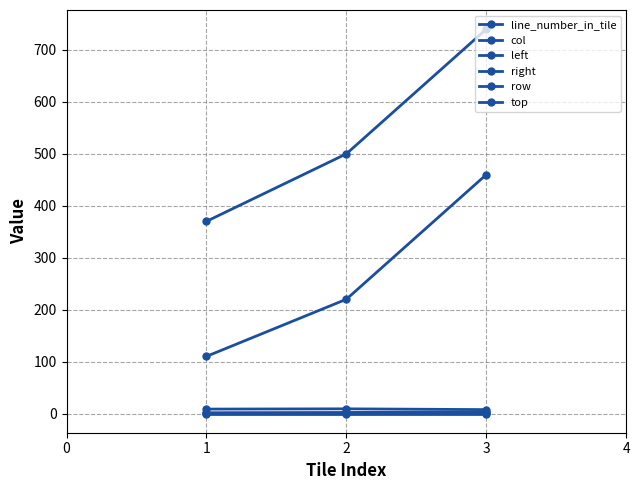

What is the difference between the left values at 3 and 2?

240.0